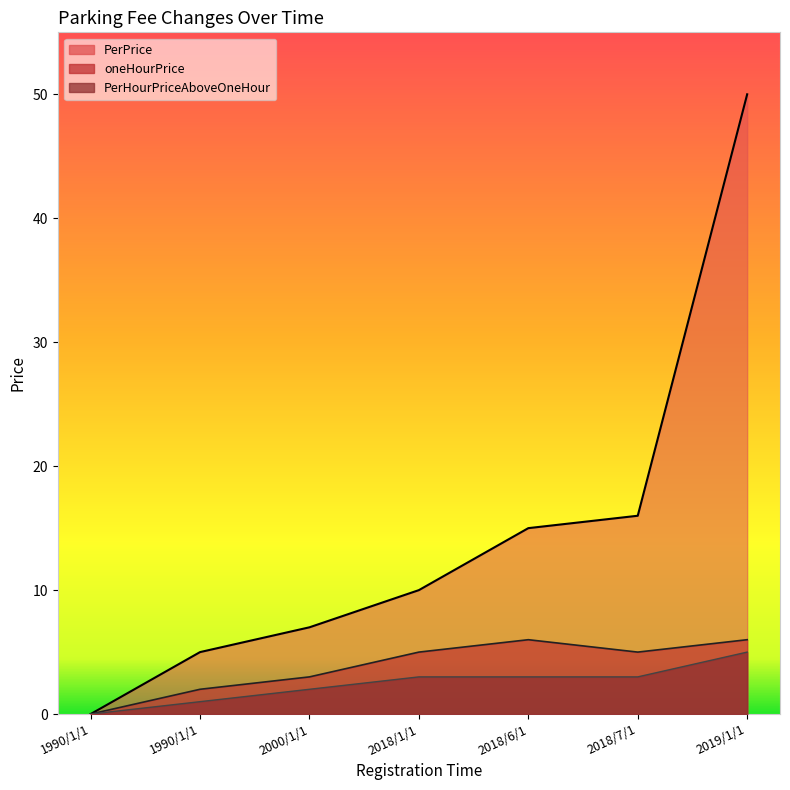

Which has a higher value, 2019/1/1 or 2018/6/1?

2019/1/1